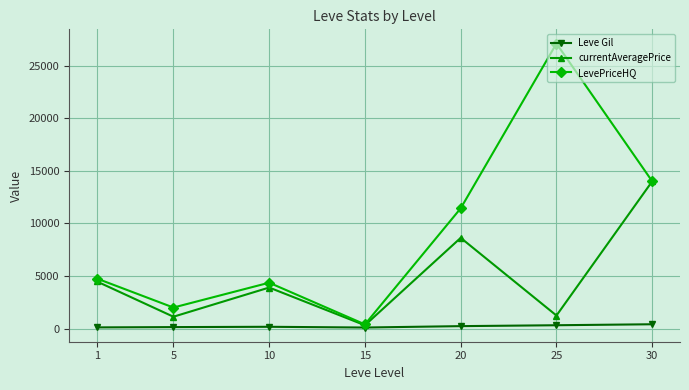

List the labels in order of LevePriceHQ value, smallest first.

15, 5, 10, 1, 20, 30, 25